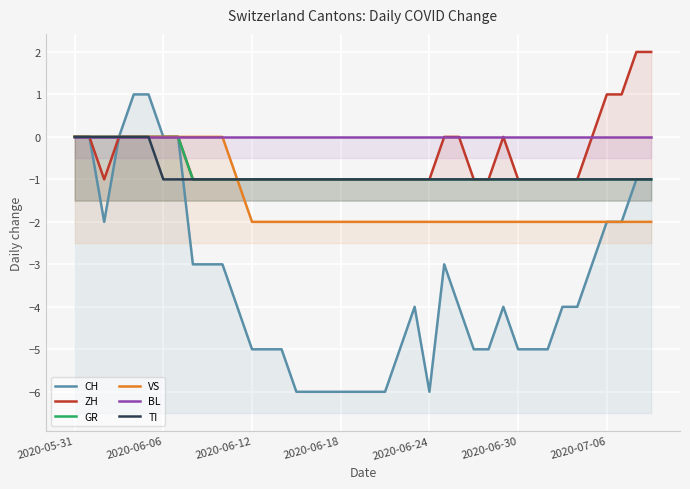

What is the difference between the maximum and minimum values in the TI series?

1